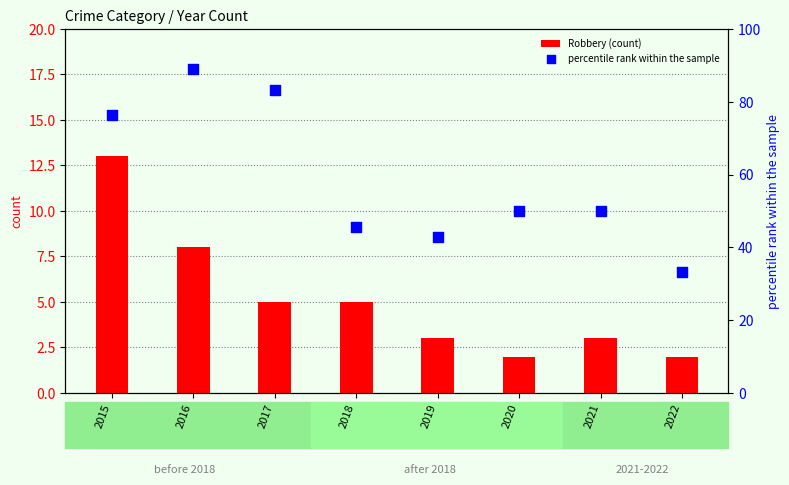

Which series has the largest total across all categories?

percentile rank within the sample